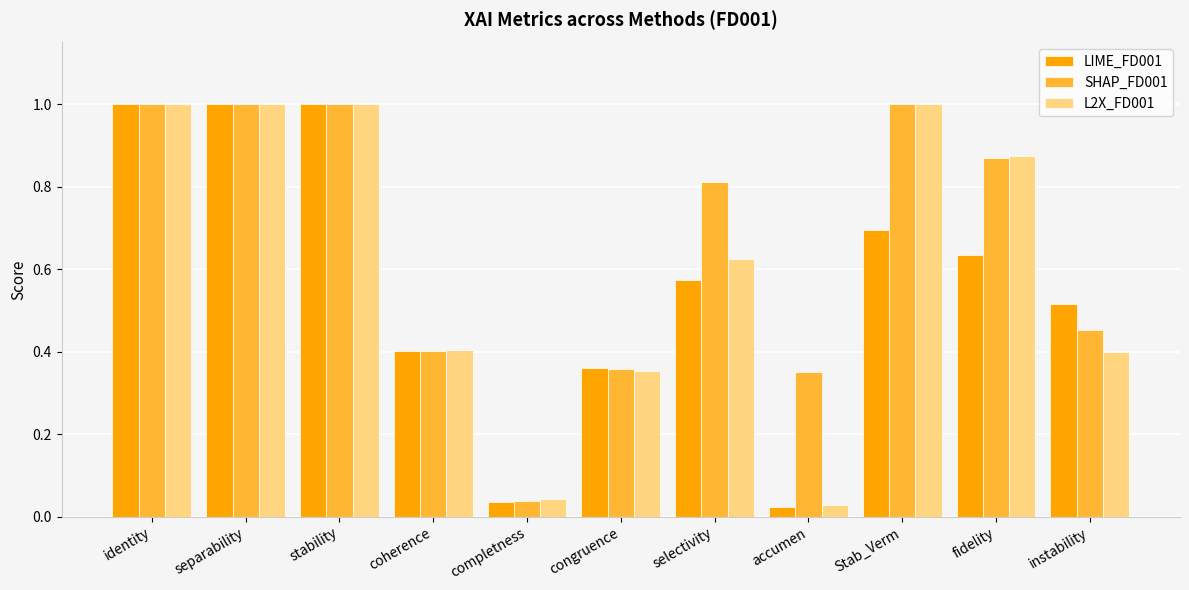

Between completness and instability, which series saw the biggest shift?

LIME_FD001